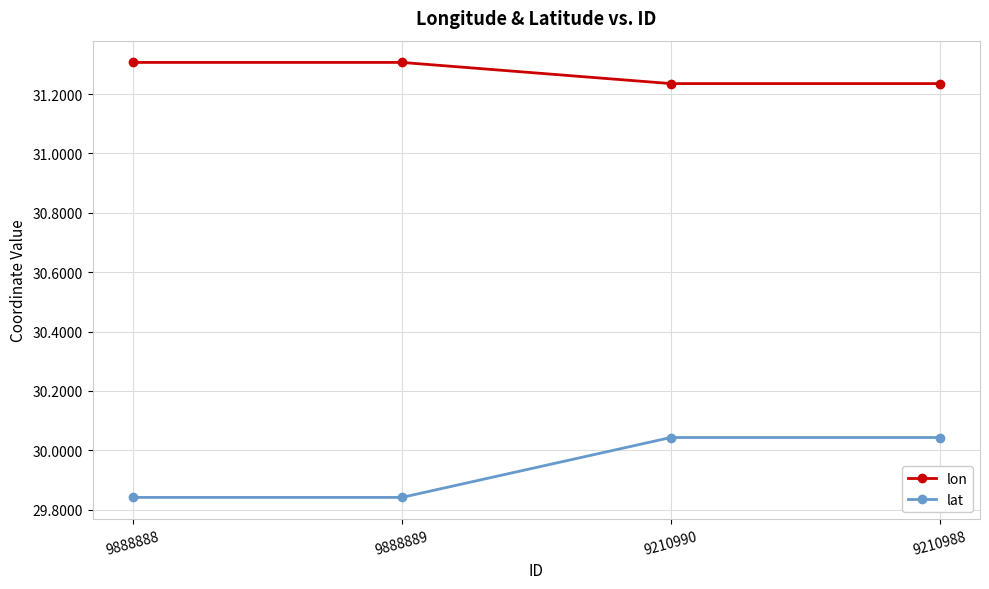

Is it true that lon equals 48.6 at 9210988?

False